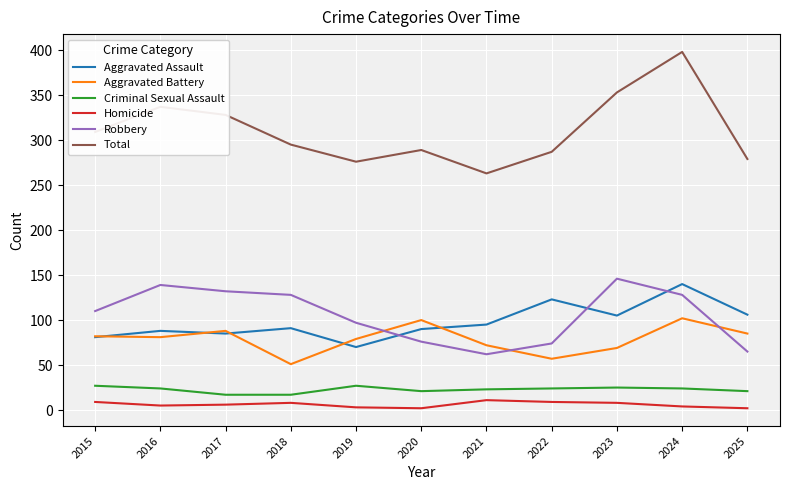

How many series are shown in this chart?

6